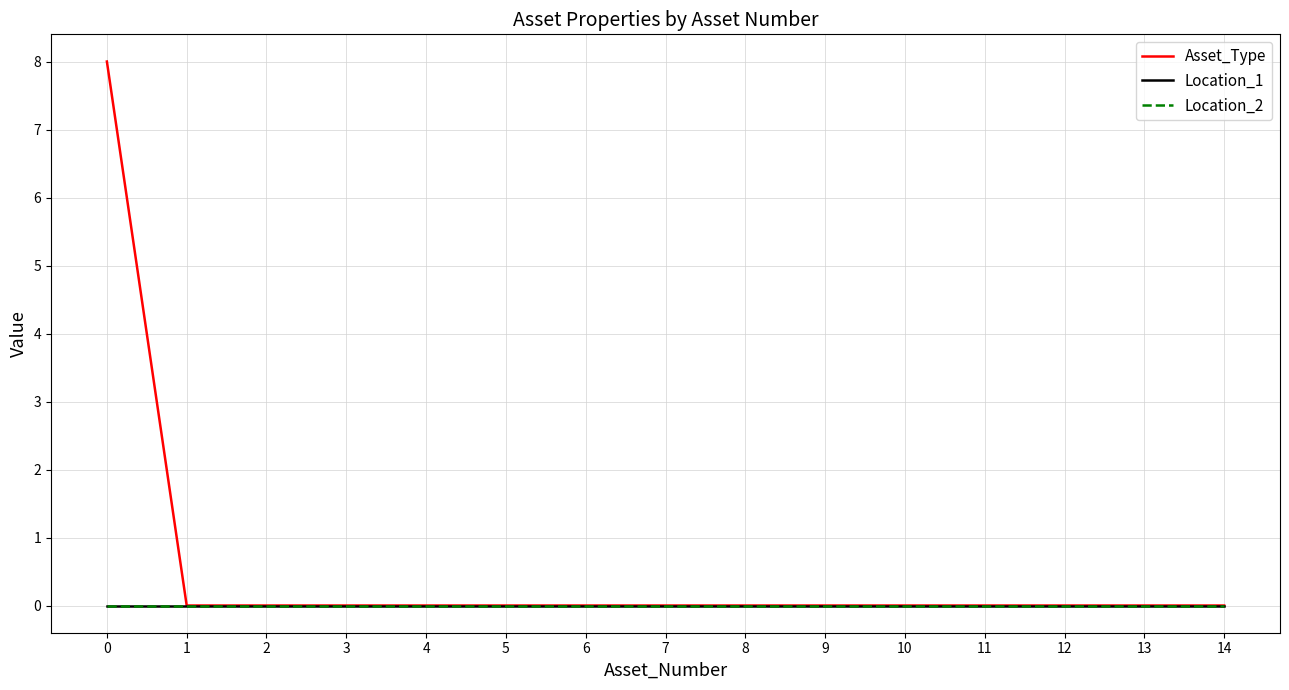

True or false: Location_2 and Location_1 intersect in this chart.

False